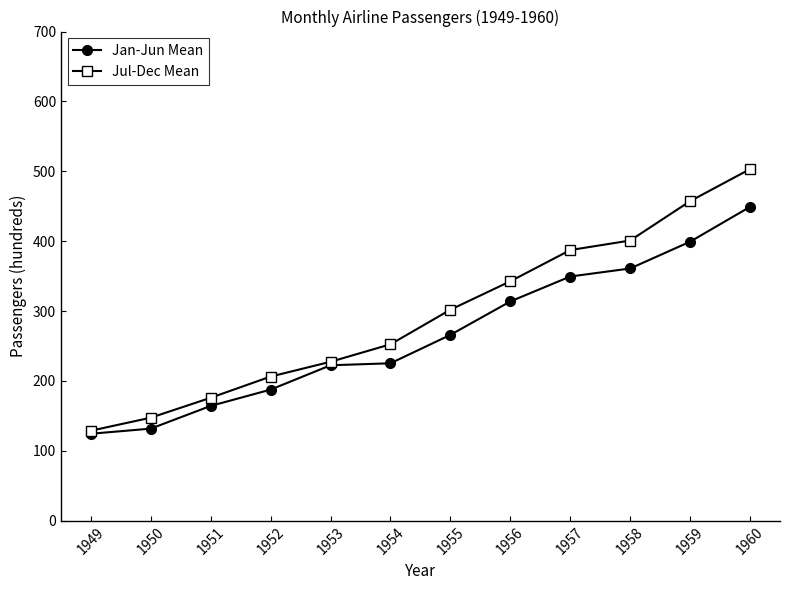

At which label is Jul-Dec Mean closest to 316?

1955